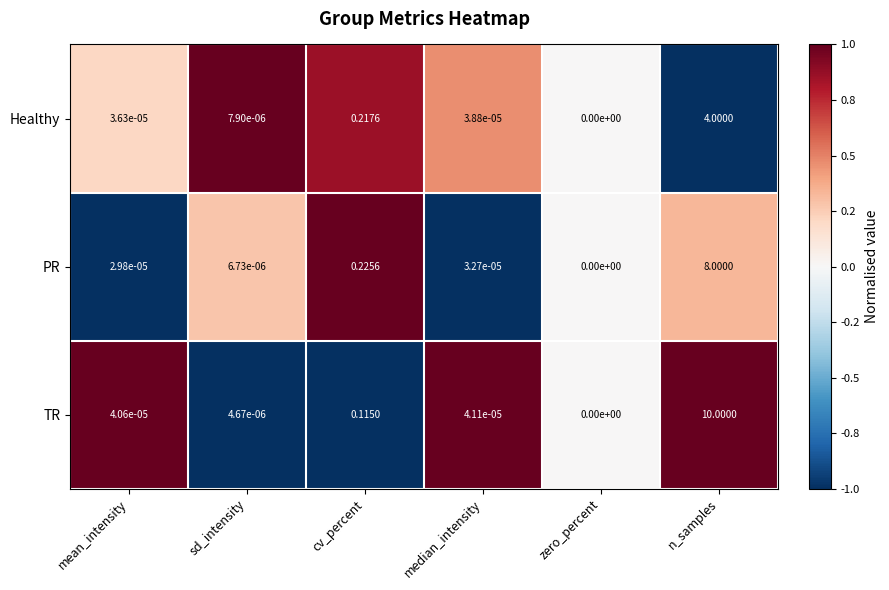

Which category has the lowest value across all series?

zero_percent